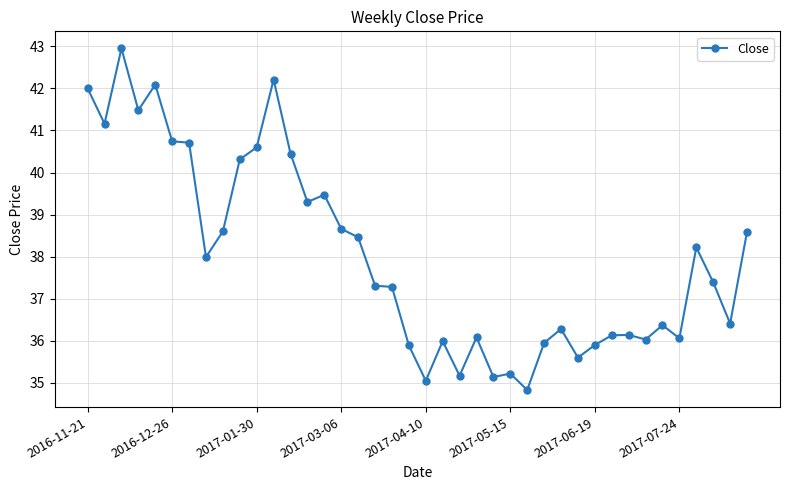

What is the greatest value displayed?

43.0